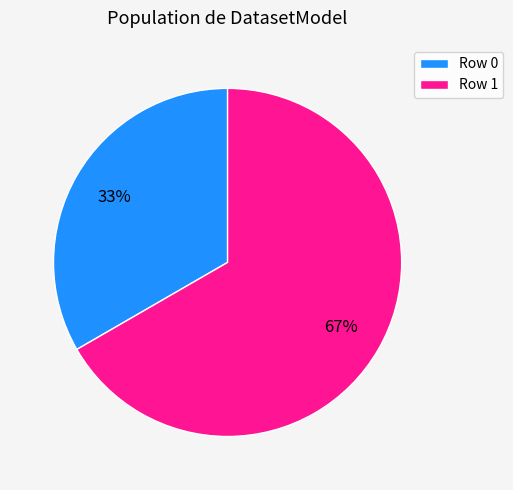

Is the sum of Row 1 and Row 0 greater than half?

Yes